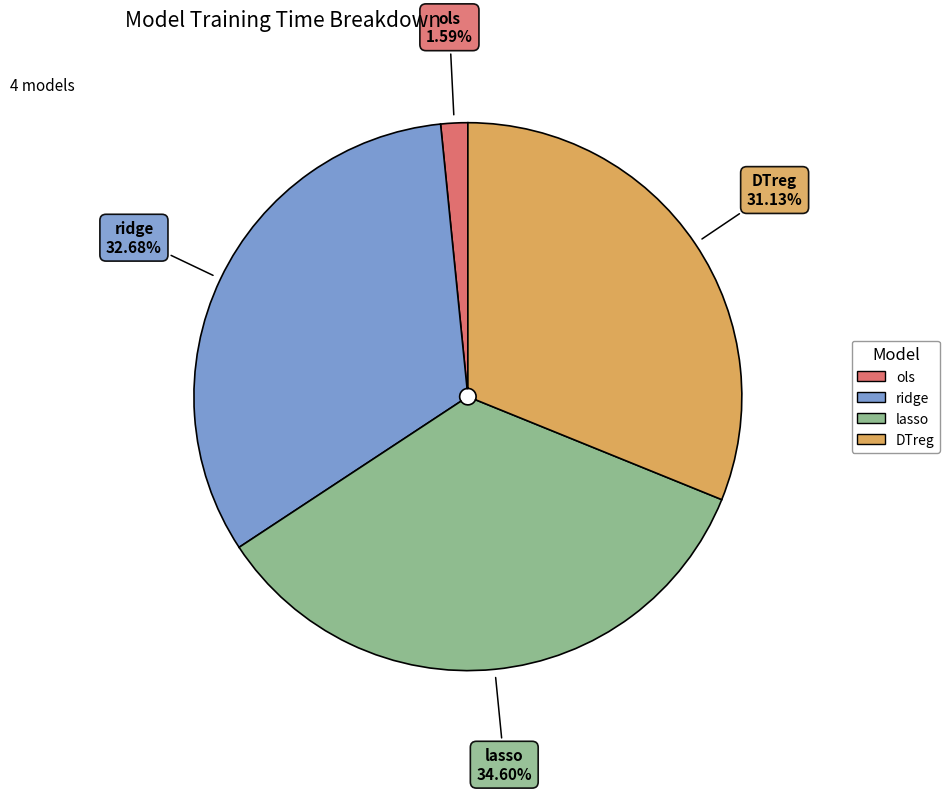

Is it true that ridge is 33% of the pie?

True